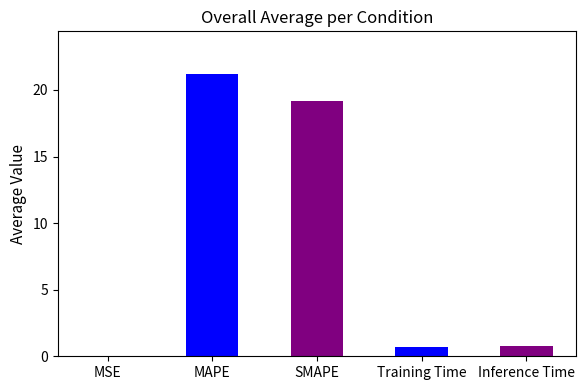

What is the change in value from SMAPE to Training Time?

-18.5